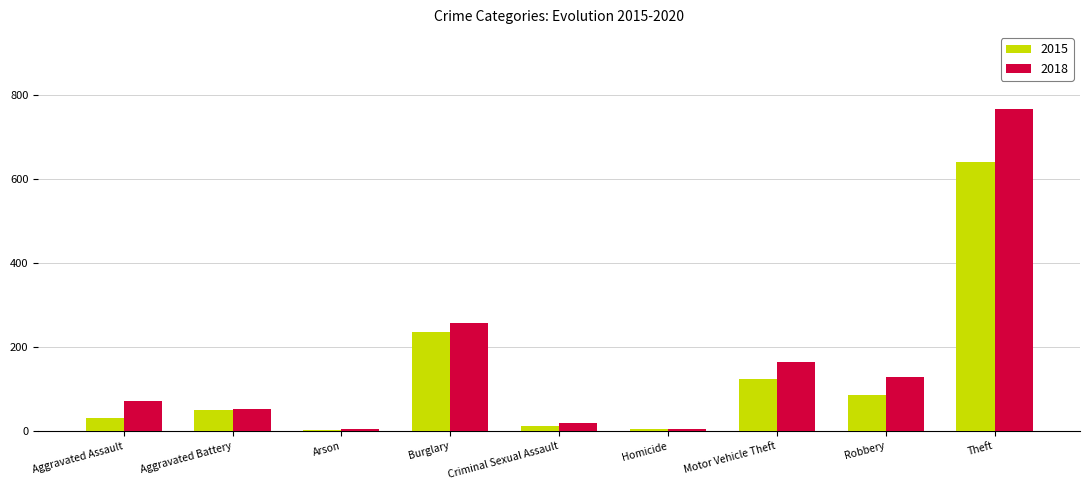

Read the 2015 value at Theft.

641